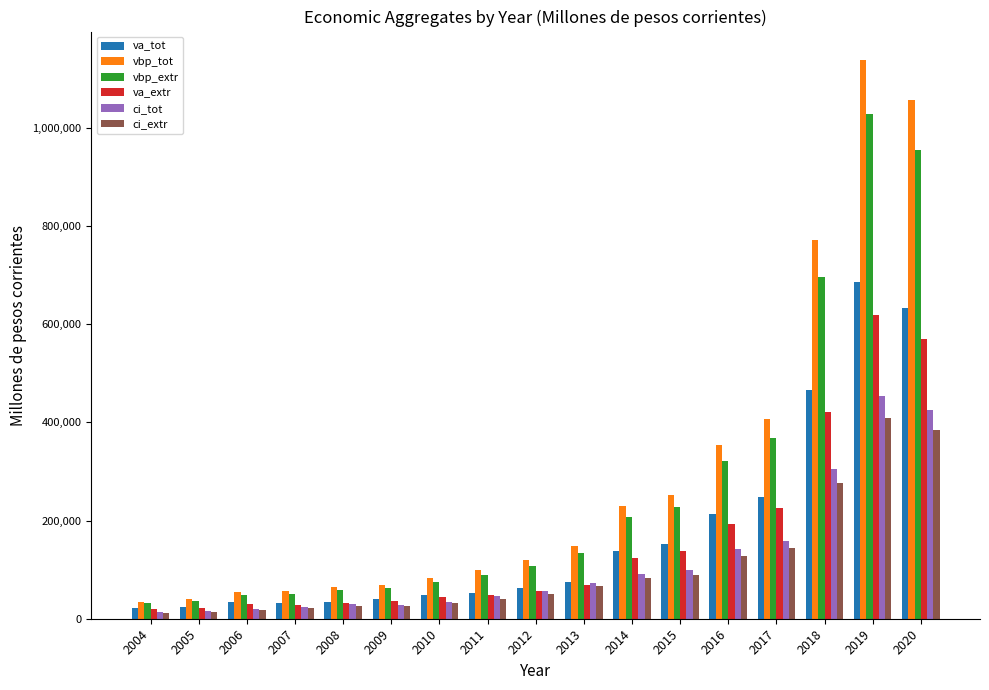

Which series changed the most between 2008 and 2015?

vbp_tot